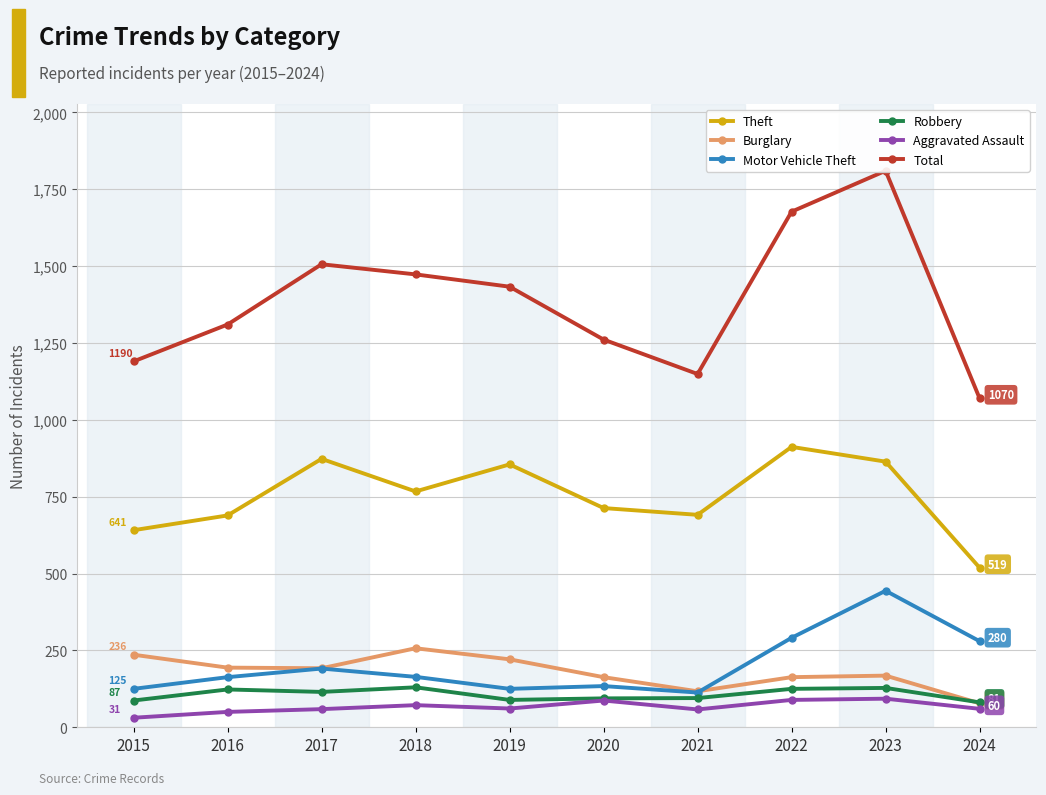

What is the value of the Robbery point at the 7th from the left?

95